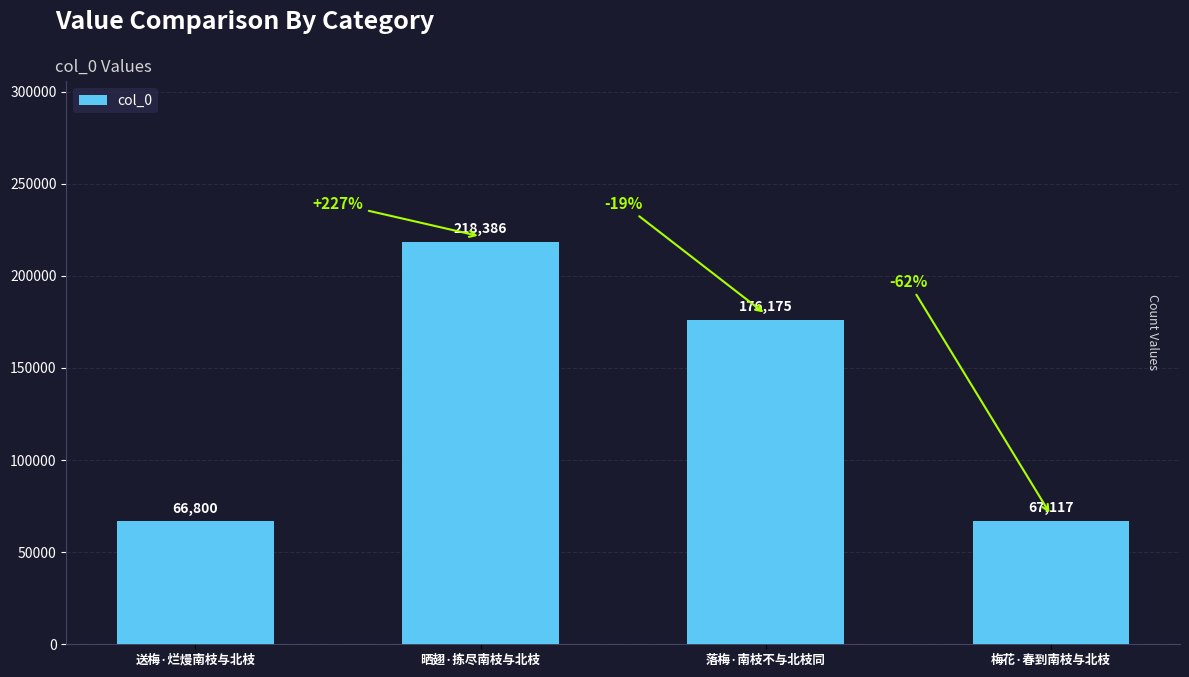

What is the greatest value displayed?

218386